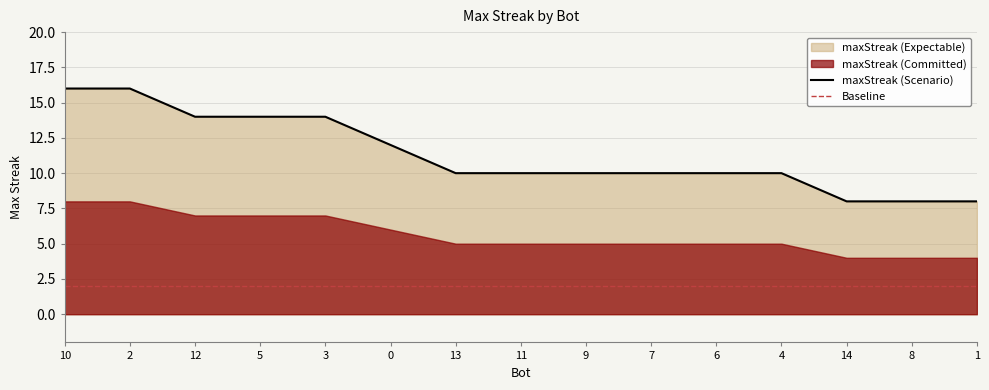

Rank the categories by value from lowest to highest.

14, 8, 1, 13, 11, 9, 7, 6, 4, 0, 12, 5, 3, 10, 2